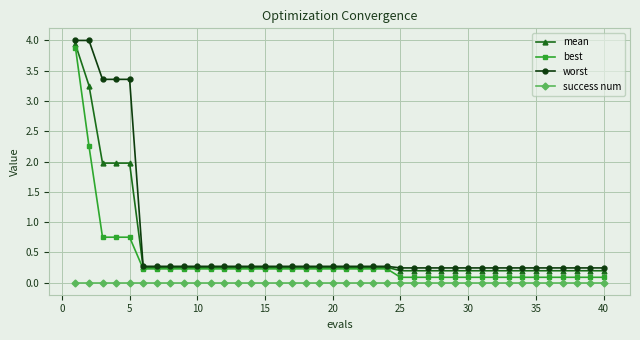

What is the maximum value for mean?

3.9